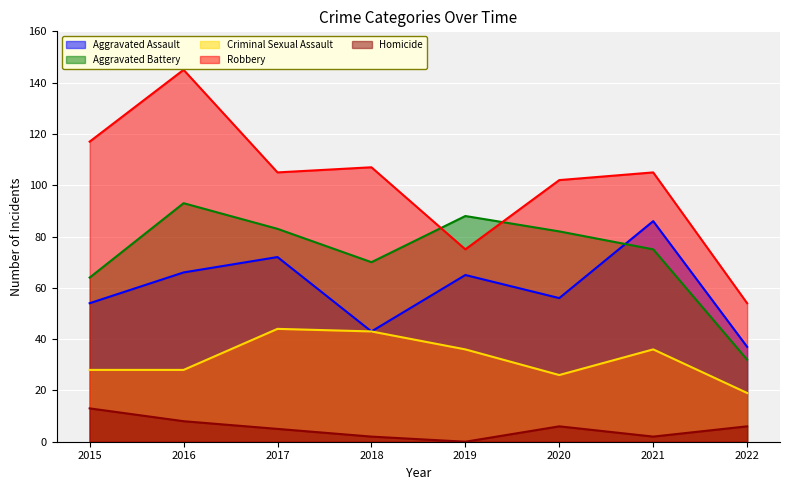

True or false: Aggravated Assault and Criminal Sexual Assault intersect in this chart.

False